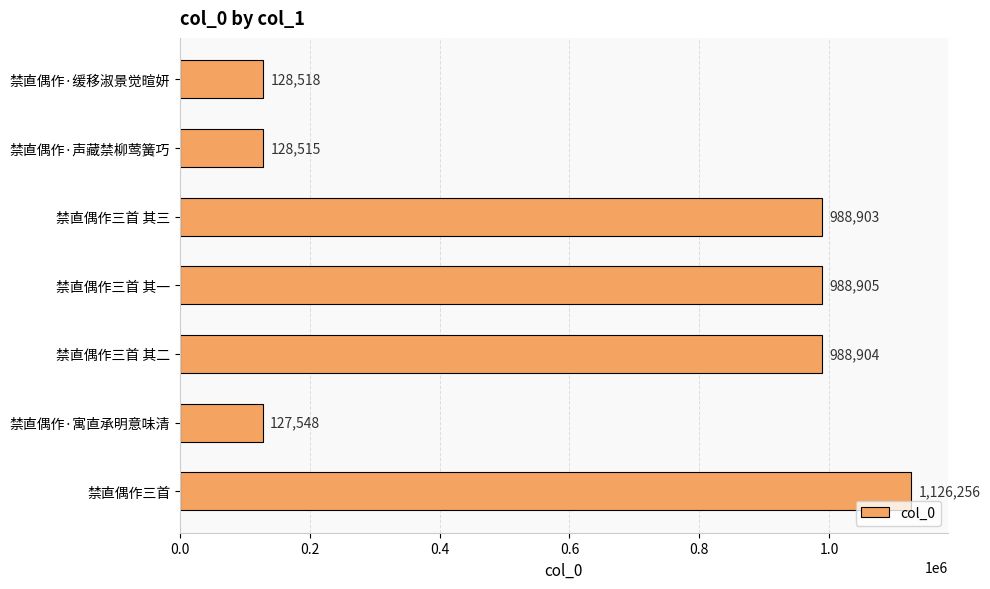

Read the value at 禁直偶作·缓移淑景觉暄妍, to the nearest 50.

128500